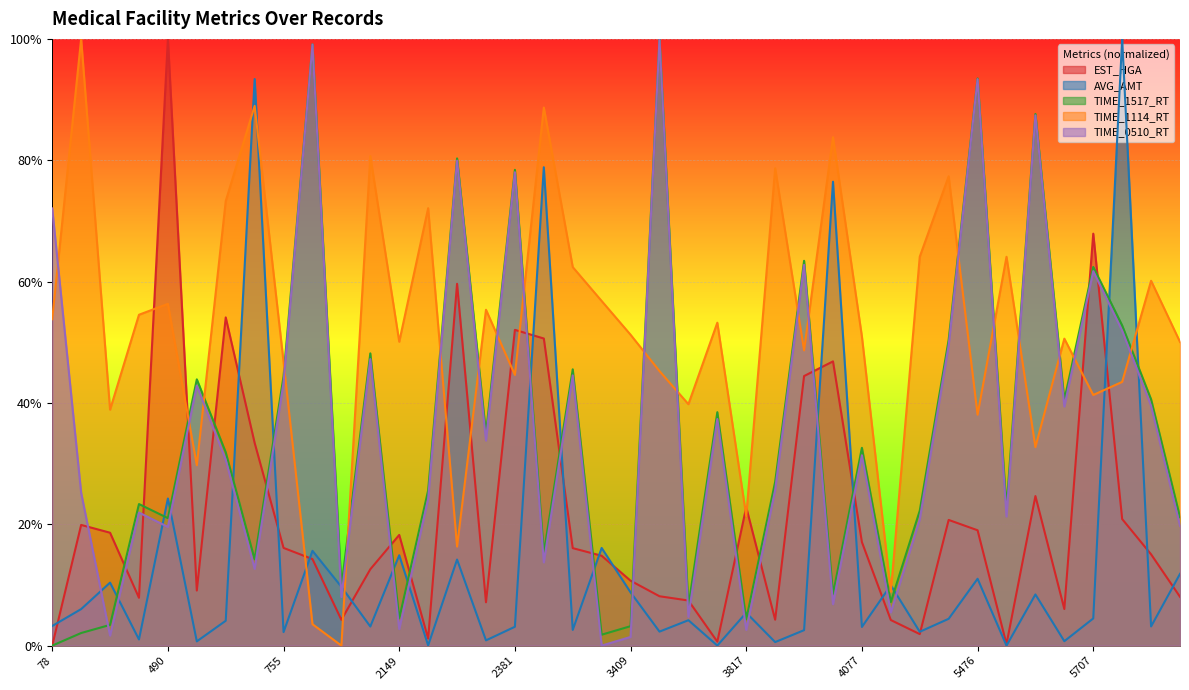

What is the difference between the TIME_1114_RT values at 3432 and 4044?

3.4